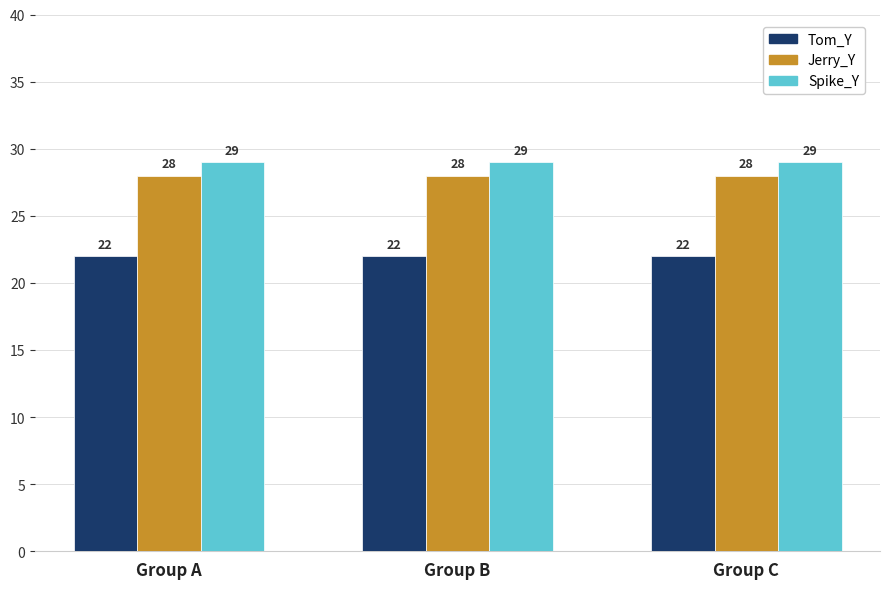

How many bars are there in total?

9